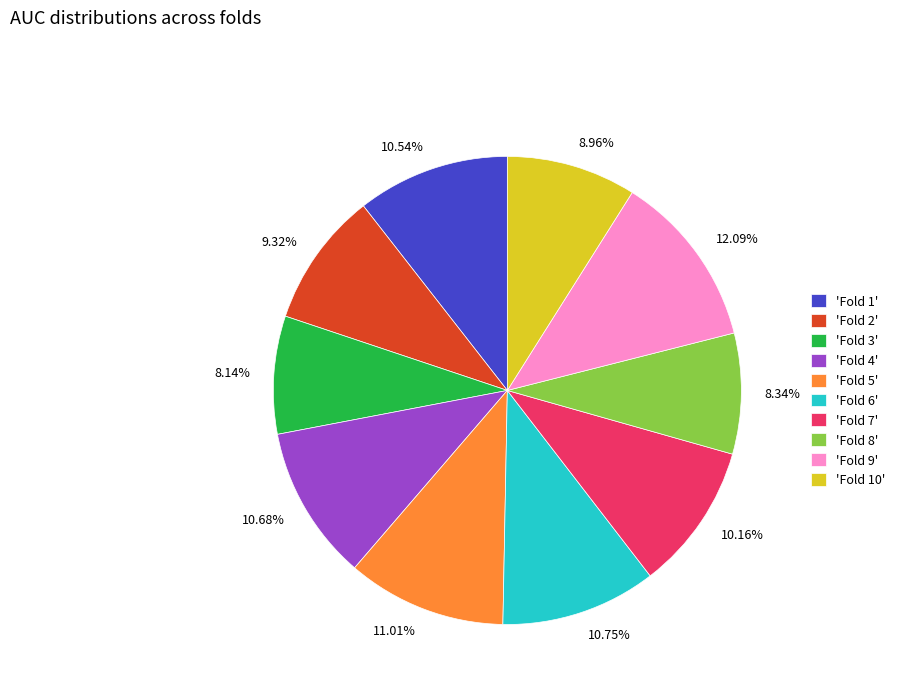

Is there a majority slice in this chart?

No